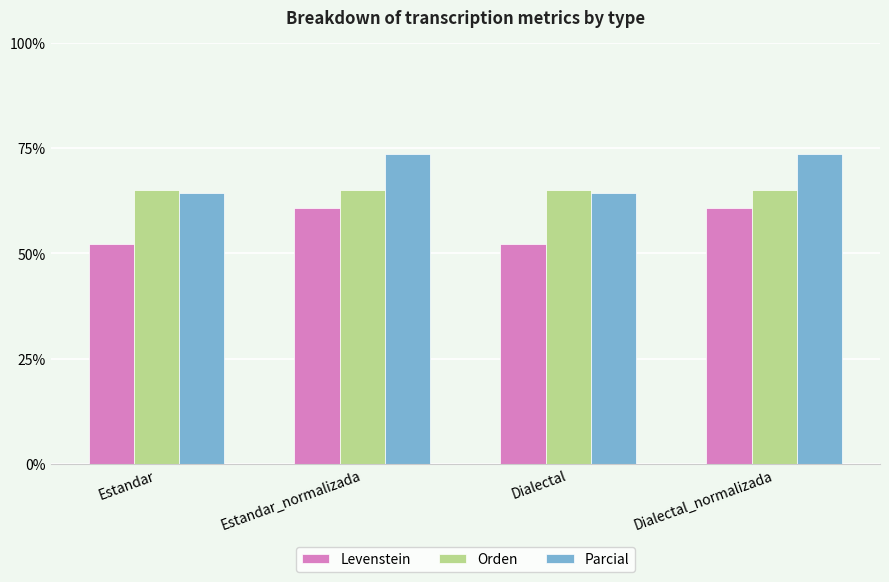

What is the label of the 2nd bar from the right?

Dialectal